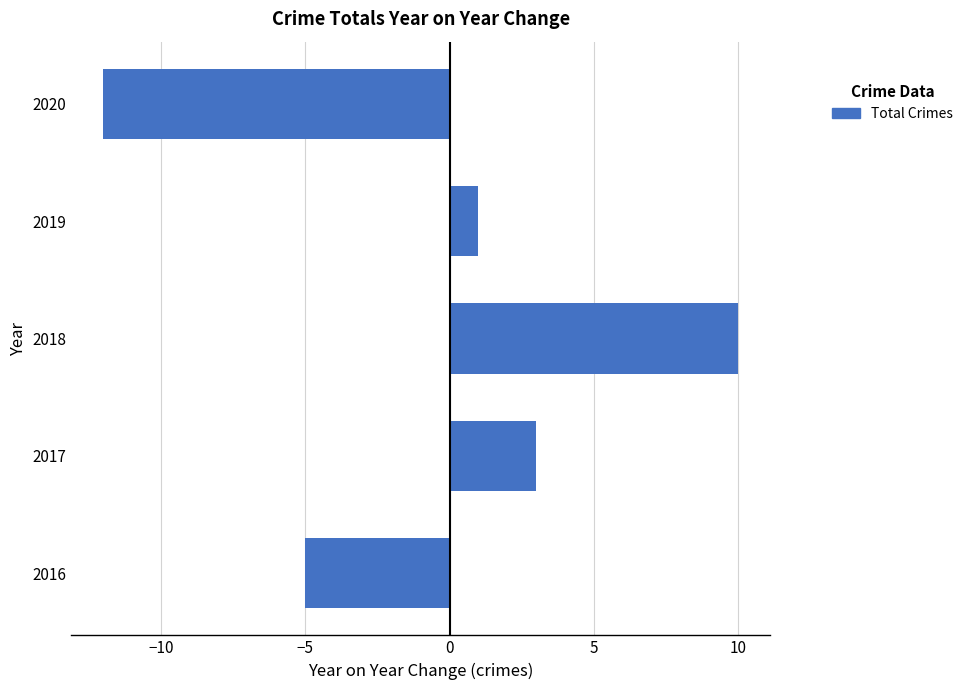

Which label corresponds to the largest value in the chart?

2018